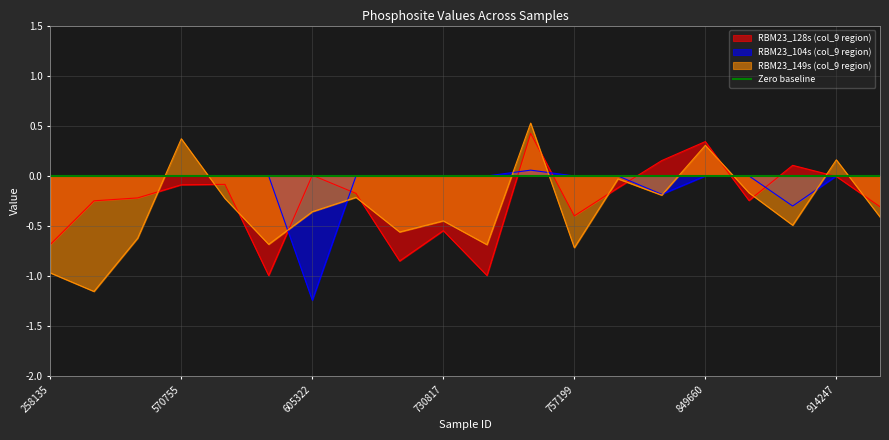

True or false: RBM23_104s (col_9 region) has a value of -1.9 at 605322.

False